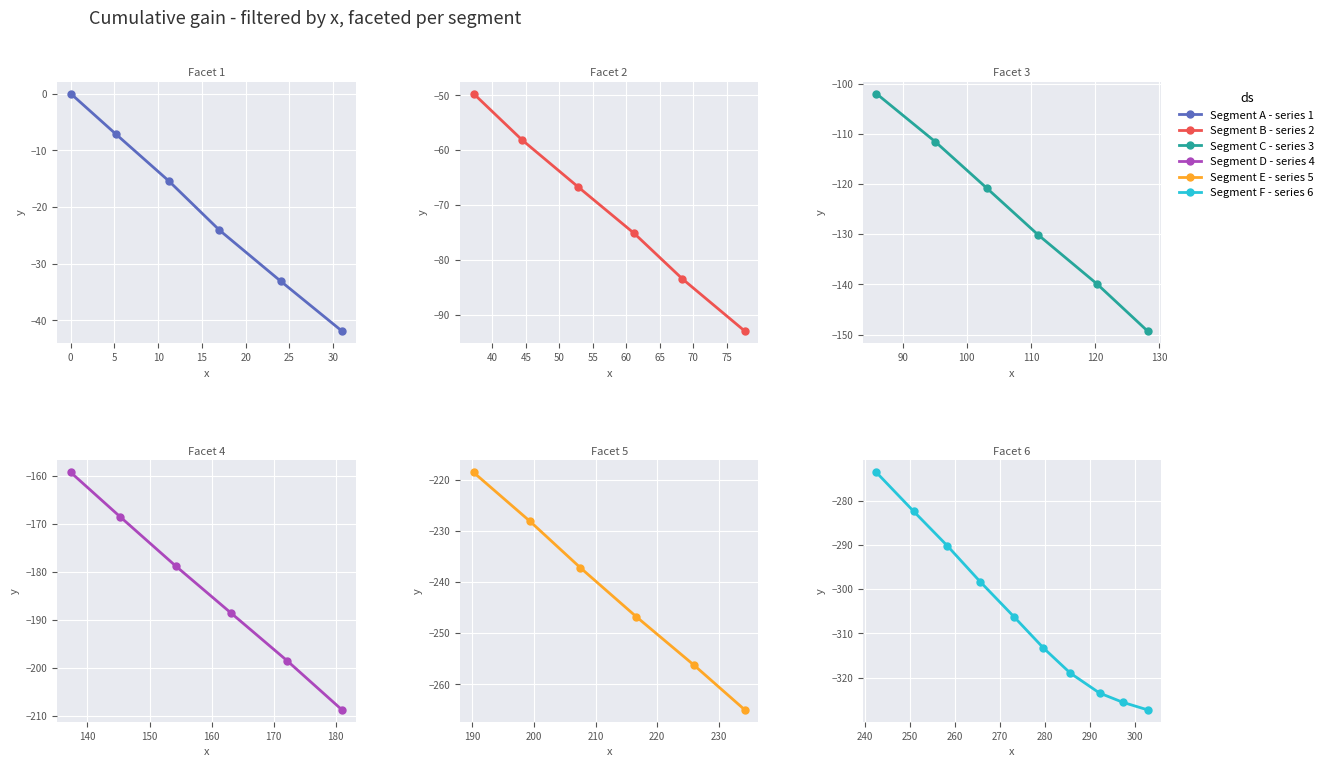

True or false: y has a value of -232.4 at 15.

False